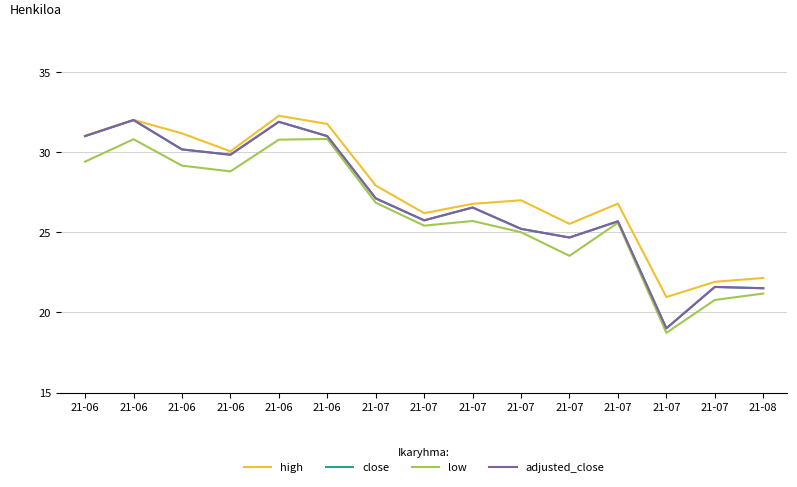

Does the chart have visible grid lines?

Yes